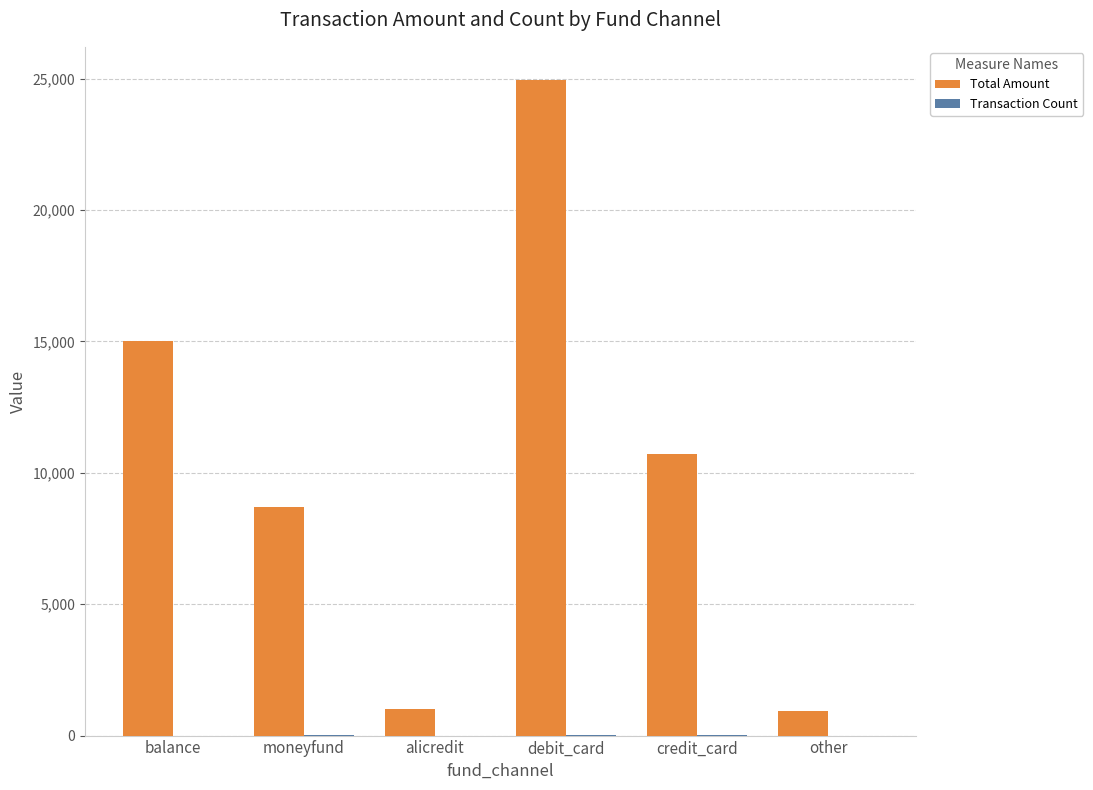

Which series has the largest range (max minus min)?

Total Amount